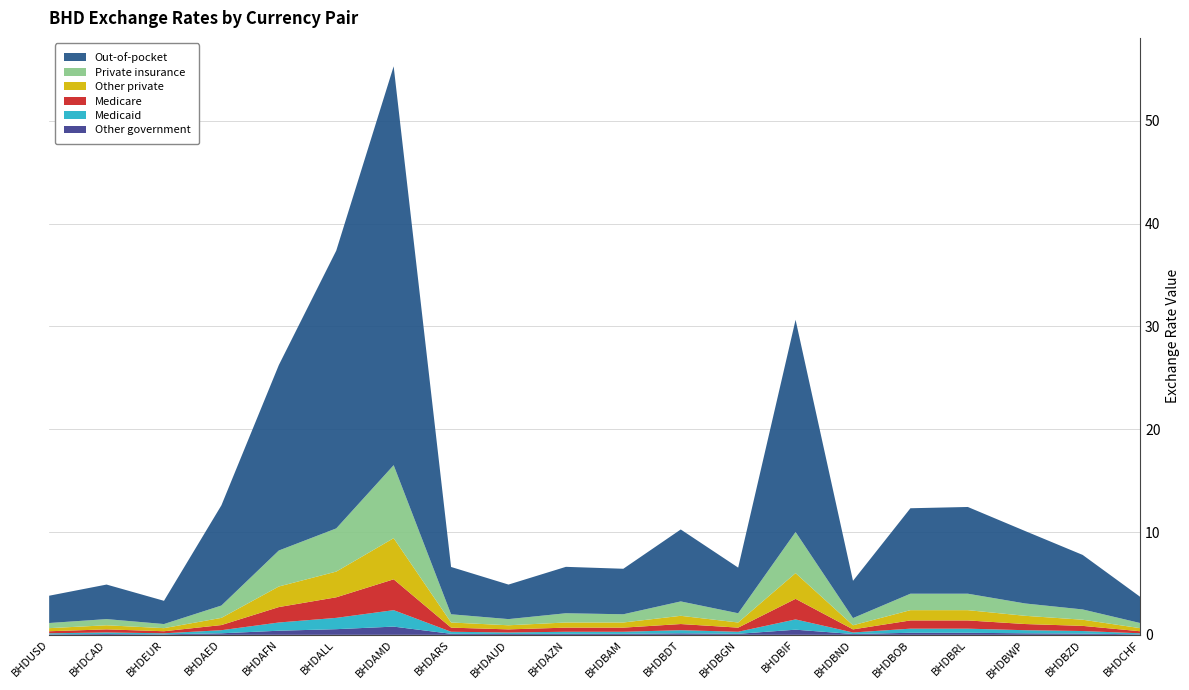

At which category is the sum across all series the highest?

BHDAMD